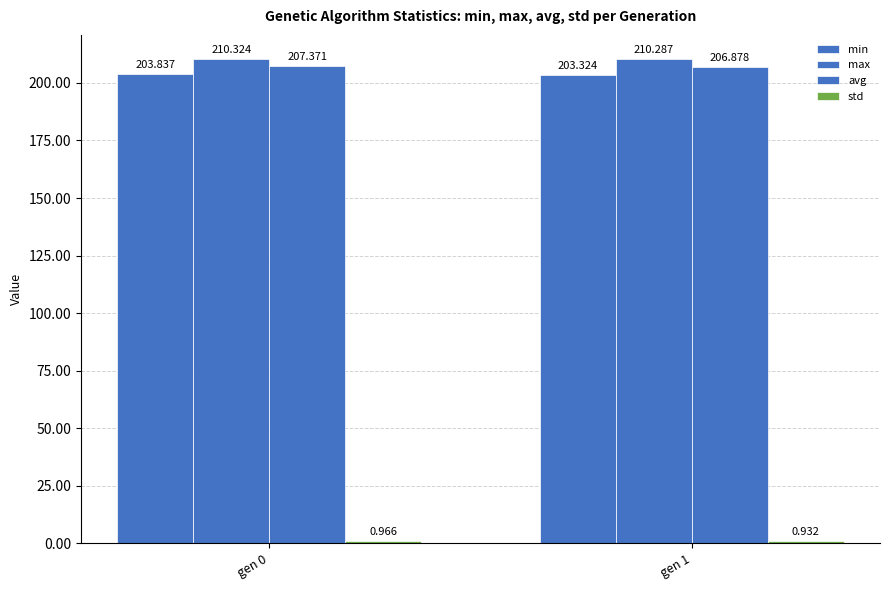

Rank the categories by min value from lowest to highest.

gen 1, gen 0